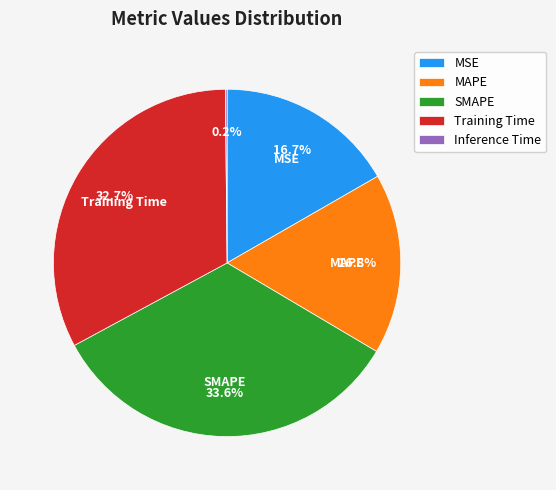

What portion of the pie excludes MSE?

83.3%